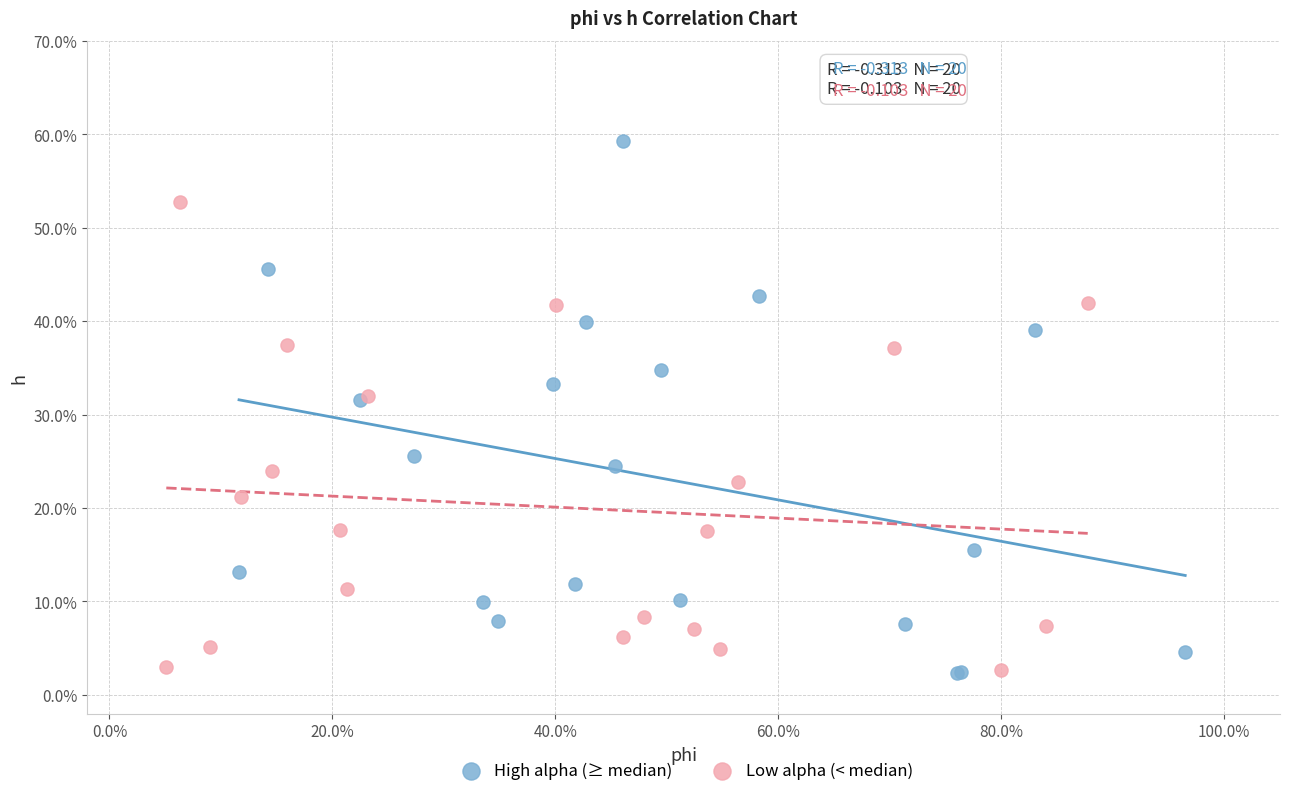

What are all the series names shown in the legend?

High alpha (≥ median), Low alpha (< median)